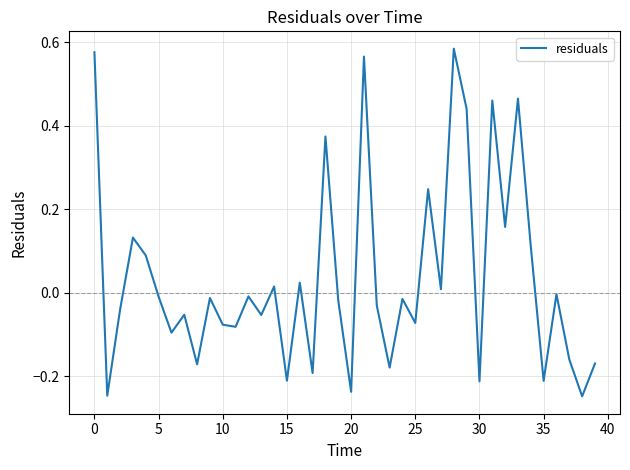

True or false: the data has more than 1 interior local peaks.

True